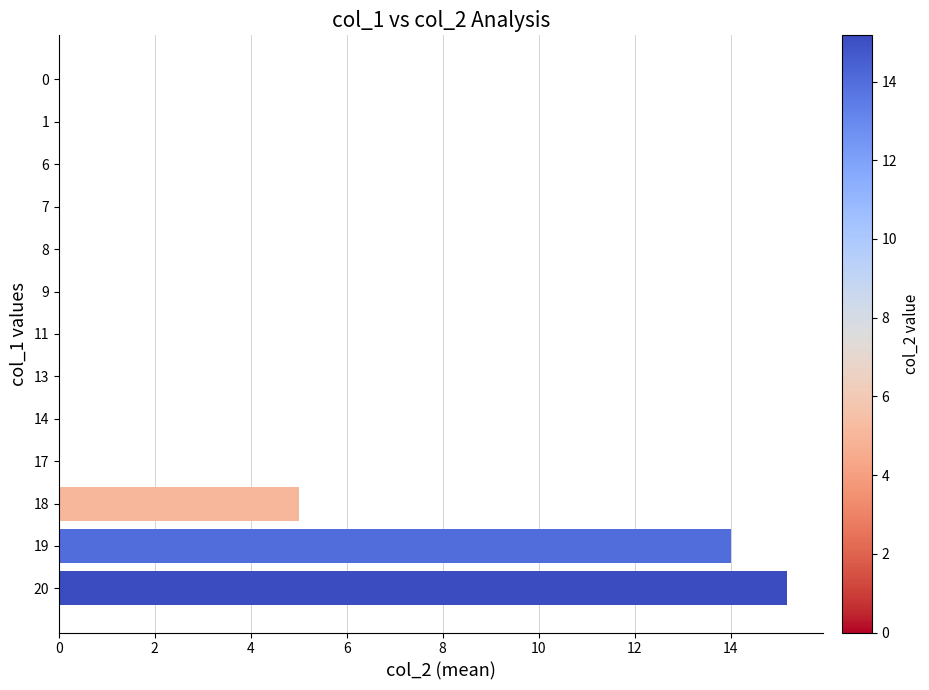

What is the greatest value displayed?

15.2